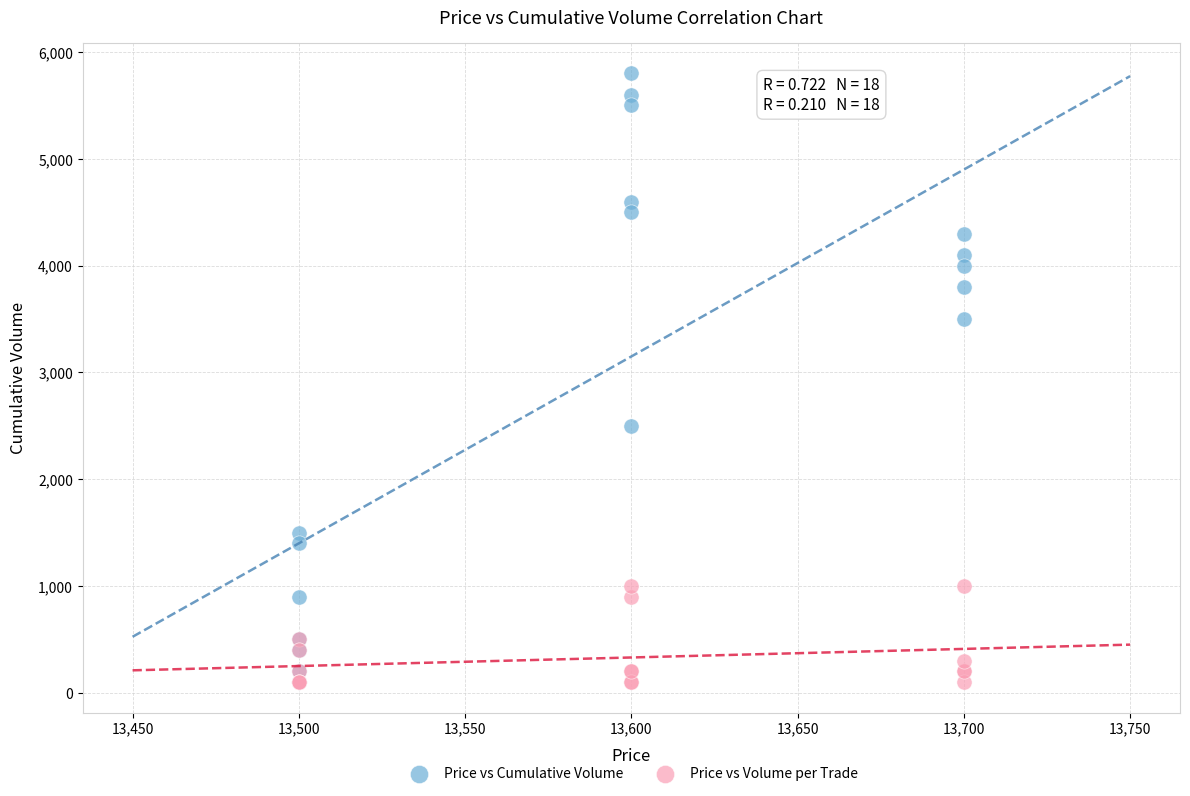

What are all the series names shown in the legend?

Price vs Cumulative Volume, Price vs Volume per Trade